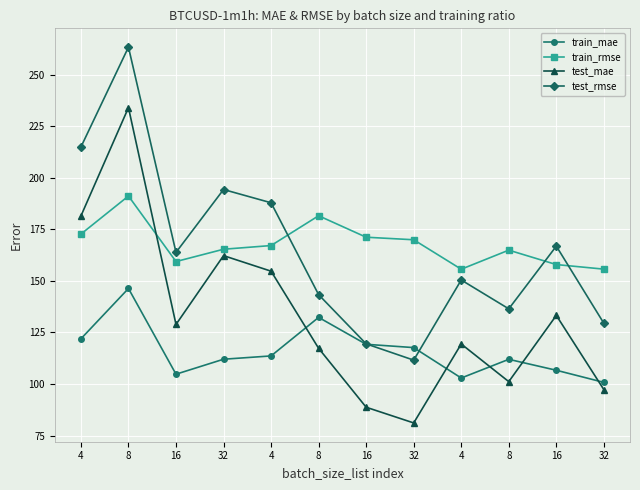

Between 4 and 8, which series saw the biggest shift?

test_mae